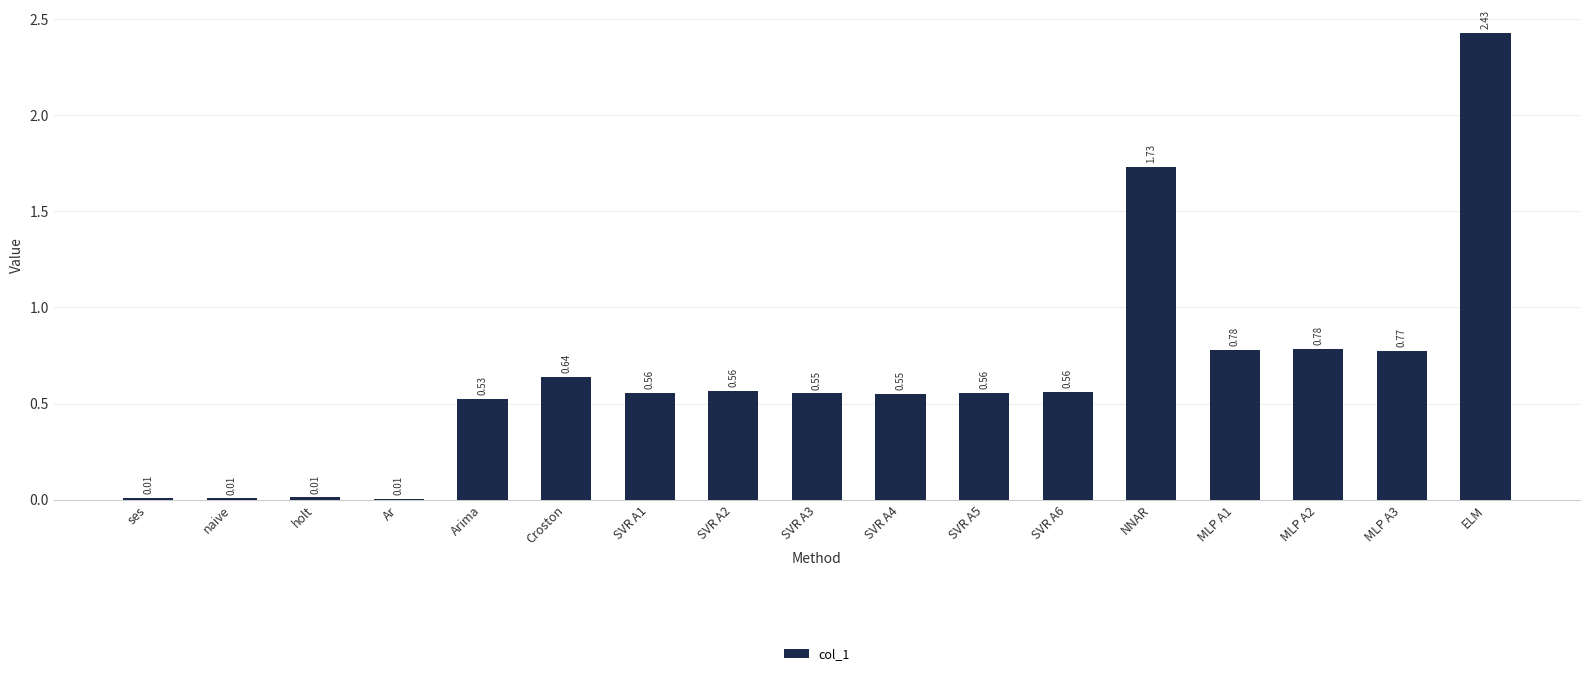

What is the sum of the values at NNAR and SVR A1?

2.3